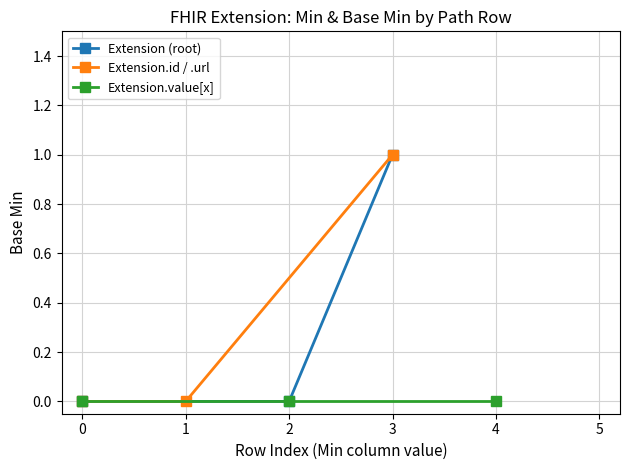

What is the difference between the Extension (root) values at 2 and 3?

1